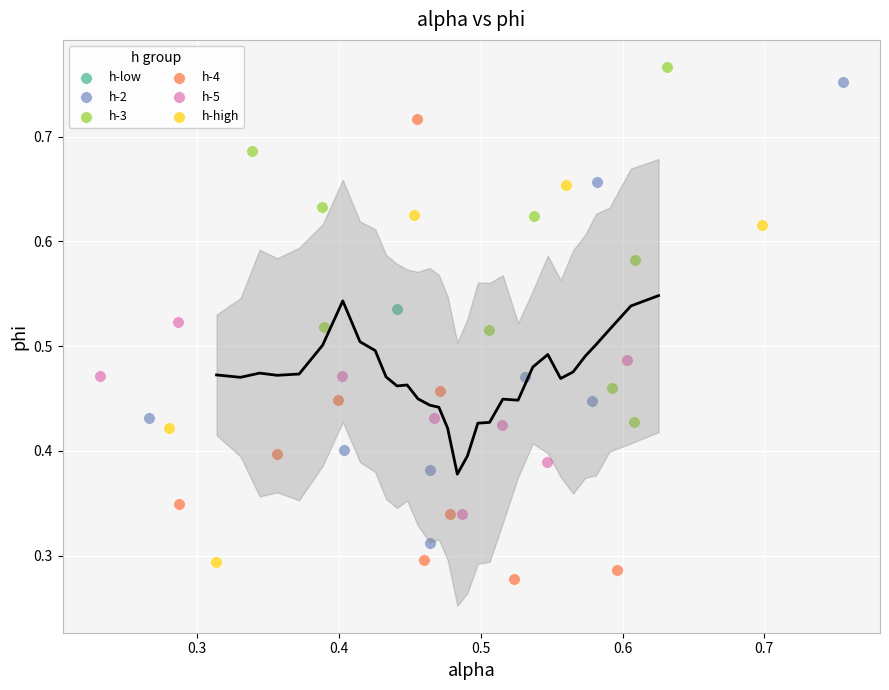

What are all the series names shown in the legend?

h-low, h-2, h-3, h-4, h-5, h-high